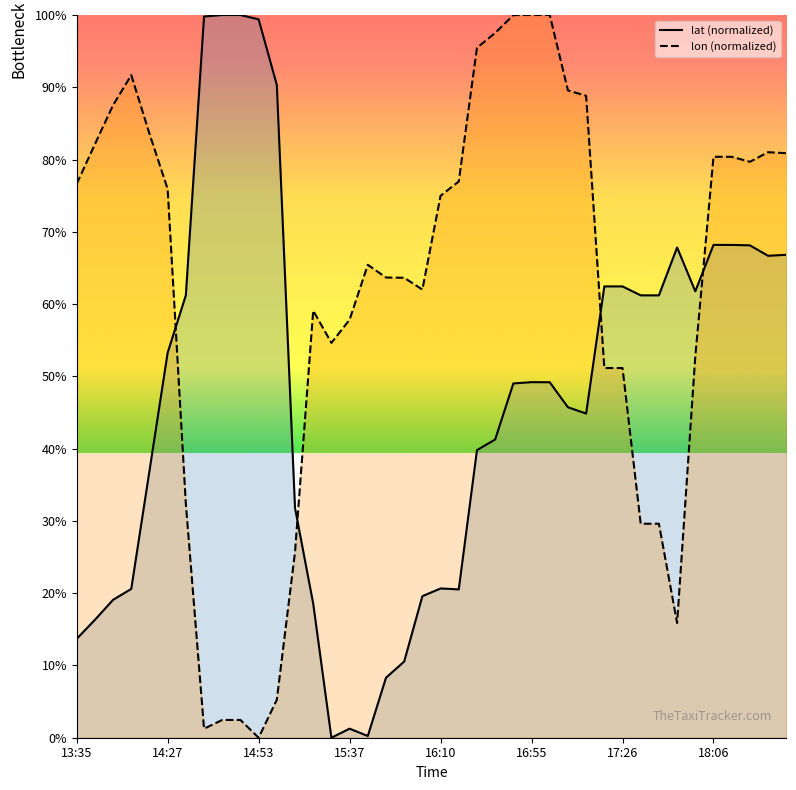

Does the chart have visible grid lines?

No